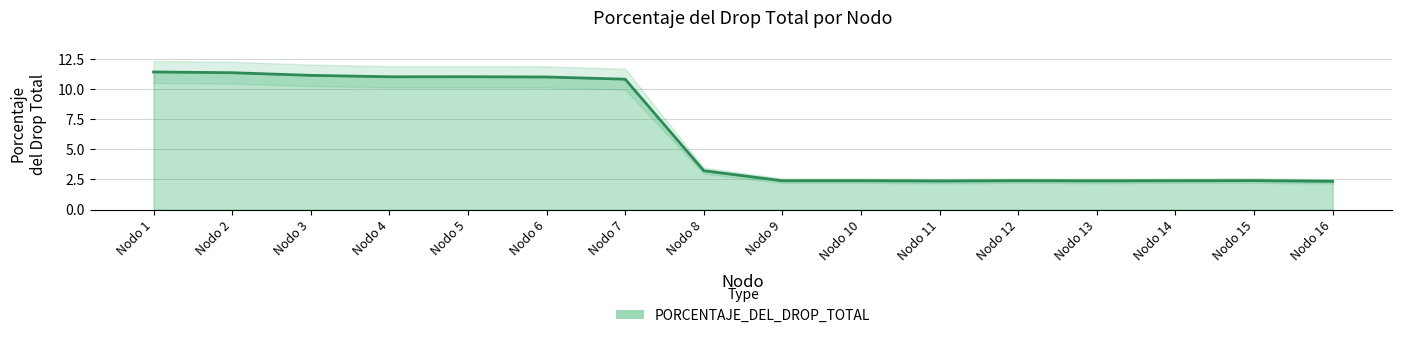

The value at Nodo 7 is 10.8. True or false?

True